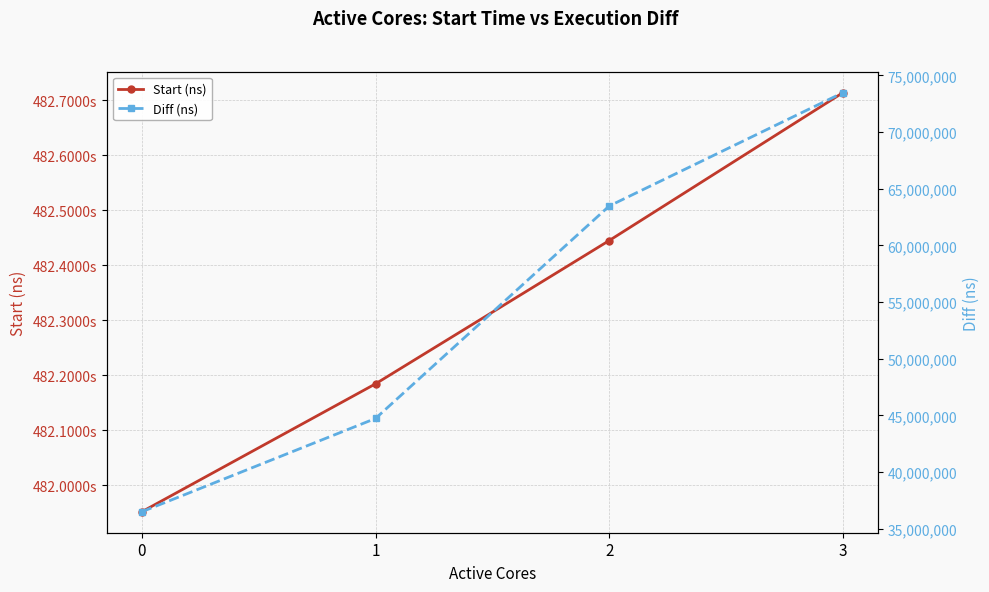

Between 1 and 0, which is larger?

1